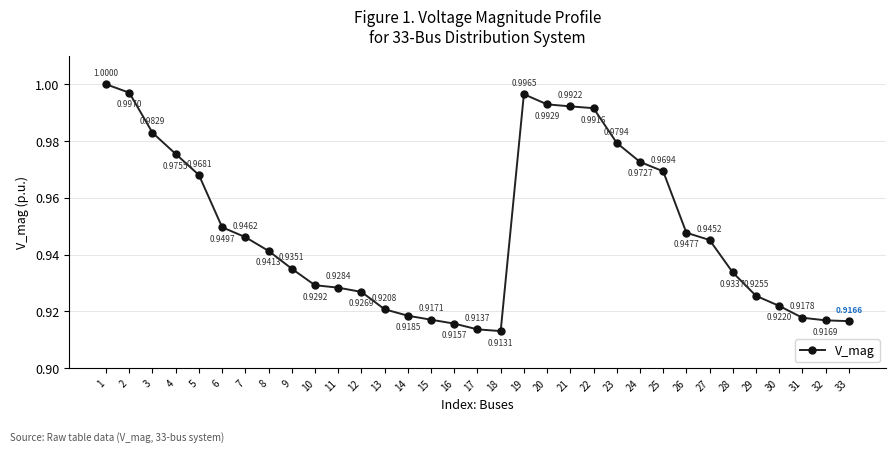

What is the sum of all values?

31.3